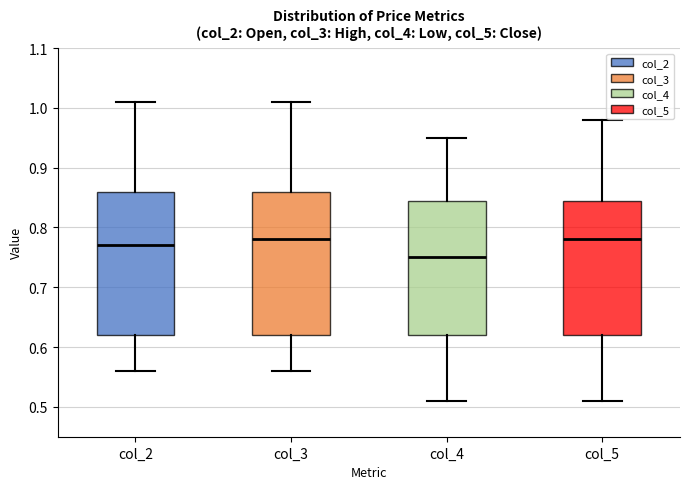

Reading left to right, transcribe this box plot: for each box, give where its median line is, the range the box spans, and where its two whiskers end, as read against the y-axis. The values are not printed on the chart, so give them approximately, as read against the axis.

col_2: median 0.77, box 0.62 to 0.86, whiskers 0.56 to 1.01
col_3: median 0.78, box 0.62 to 0.86, whiskers 0.56 to 1.01
col_4: median 0.75, box 0.62 to 0.85, whiskers 0.51 to 0.95
col_5: median 0.78, box 0.62 to 0.85, whiskers 0.51 to 0.98